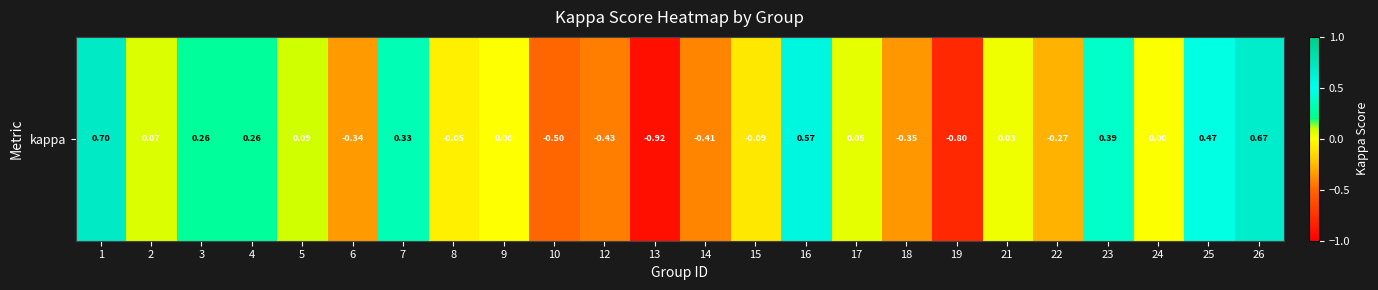

What is the greatest value displayed?

0.7